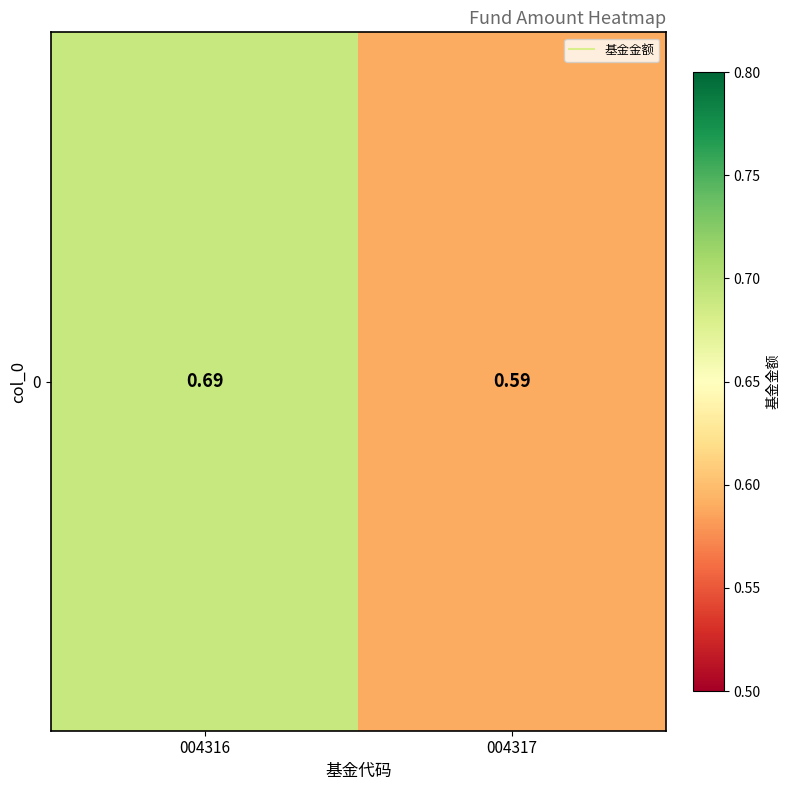

What is the approximate value at 004317?

0.6